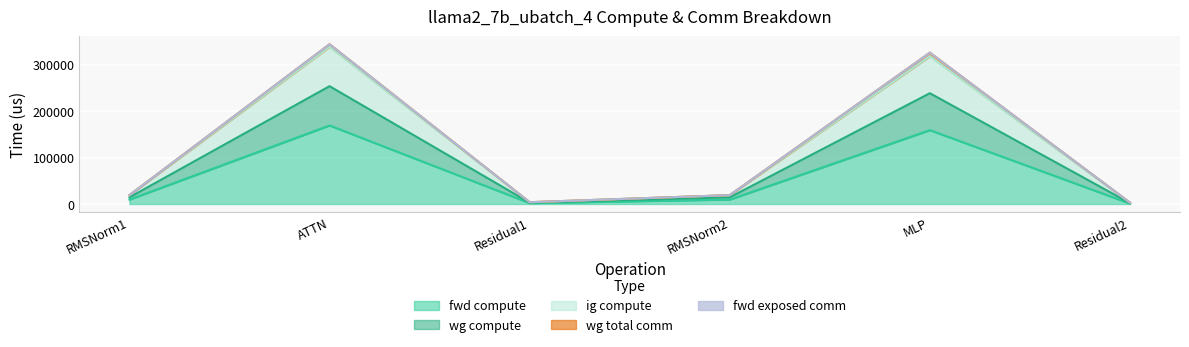

Is the value of ig compute at MLP greater than the value of fwd compute at ATTN?

Yes